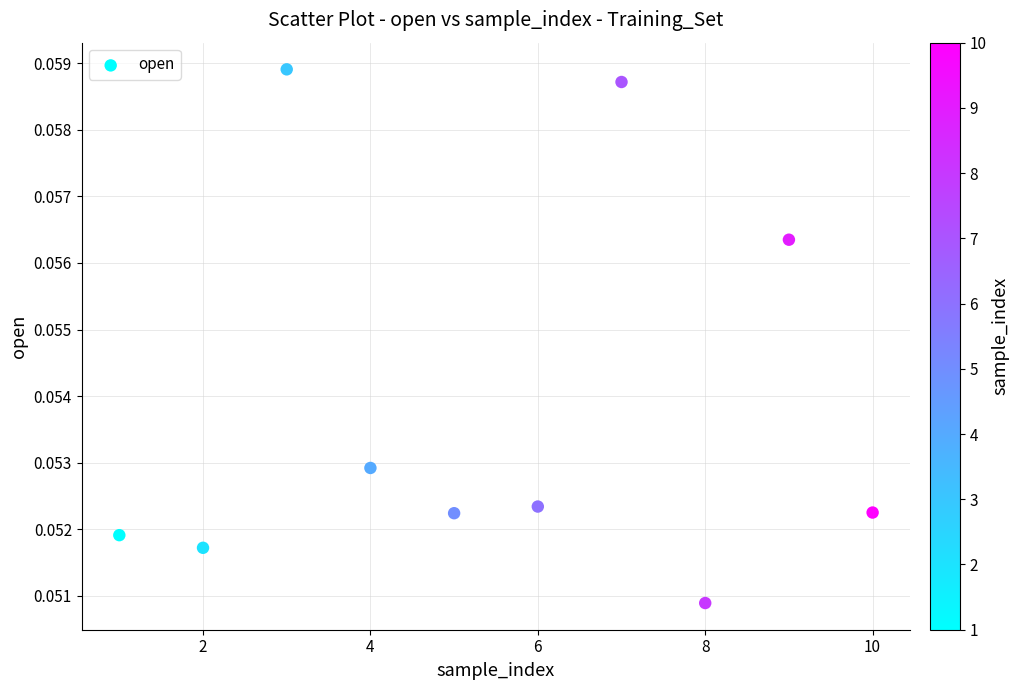

What is the average X value?

5.5